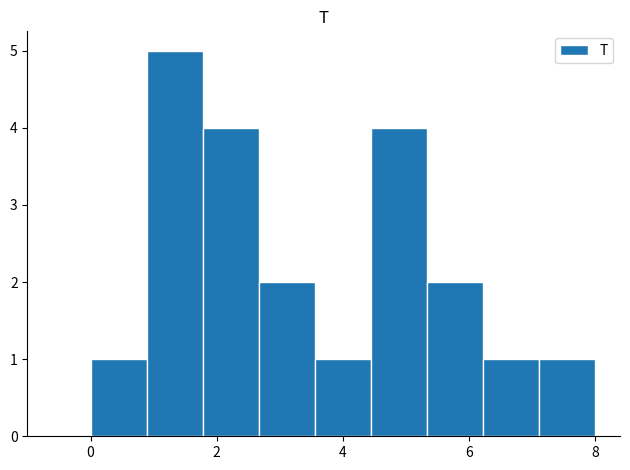

Reading left to right, transcribe this chart: for each bar, give the range it covers on the x-axis and its height. Neither the bar edges nor the heights are printed on the chart, so give them approximately, as read against the axes.

0.0 to 0.8: 1
0.8 to 1.8: 5
1.8 to 2.6: 4
2.6 to 3.6: 2
3.6 to 4.4: 1
4.4 to 5.4: 4
5.4 to 6.2: 2
6.2 to 7.2: 1
7.2 to 8.0: 1